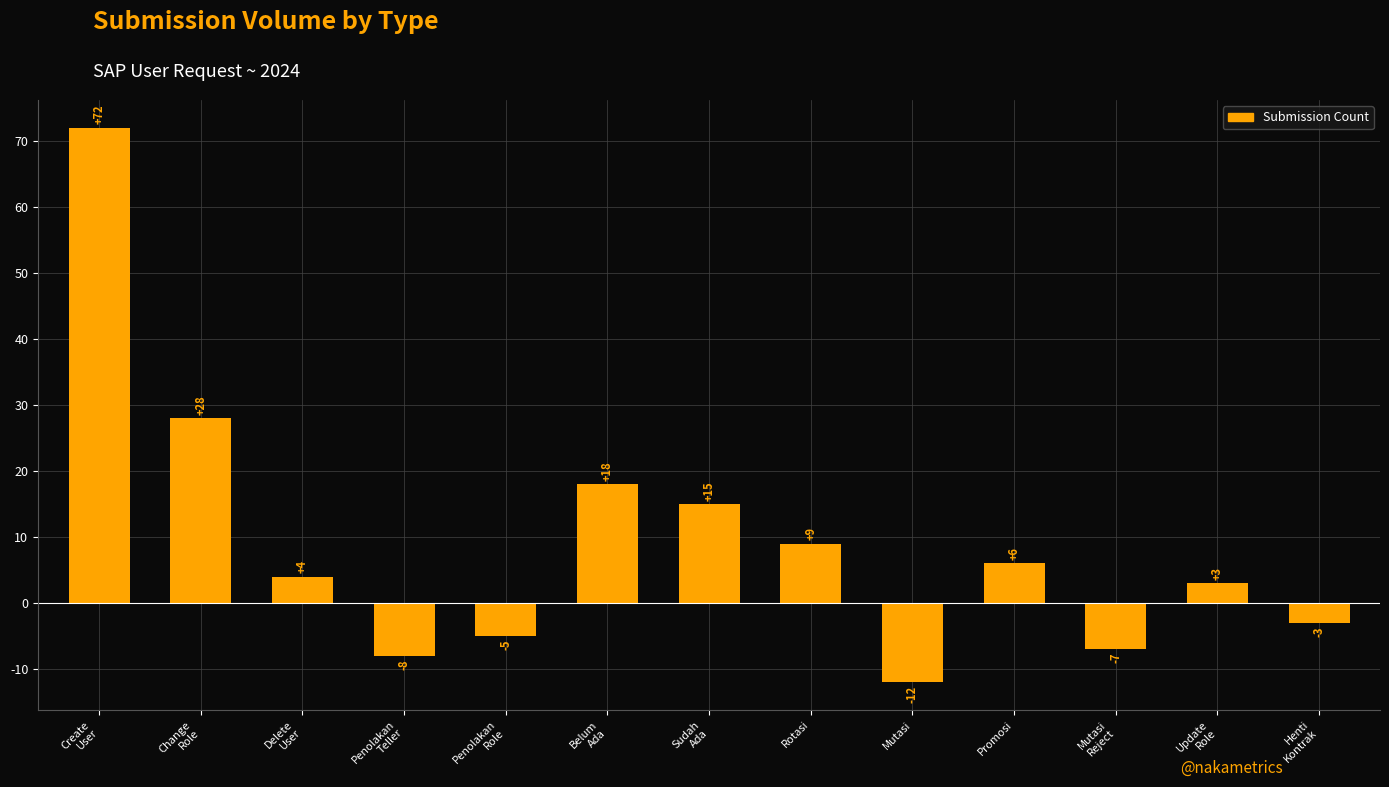

True or false: the data shows 15 at Sudah
Ada.

True